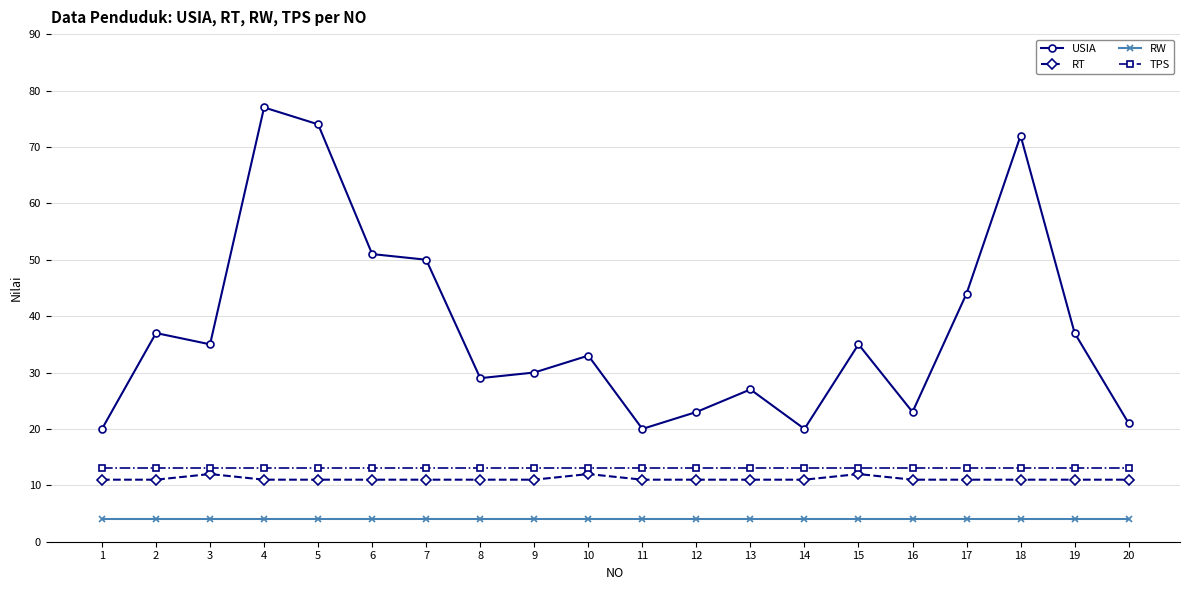

What is the highest value of the USIA series?

77